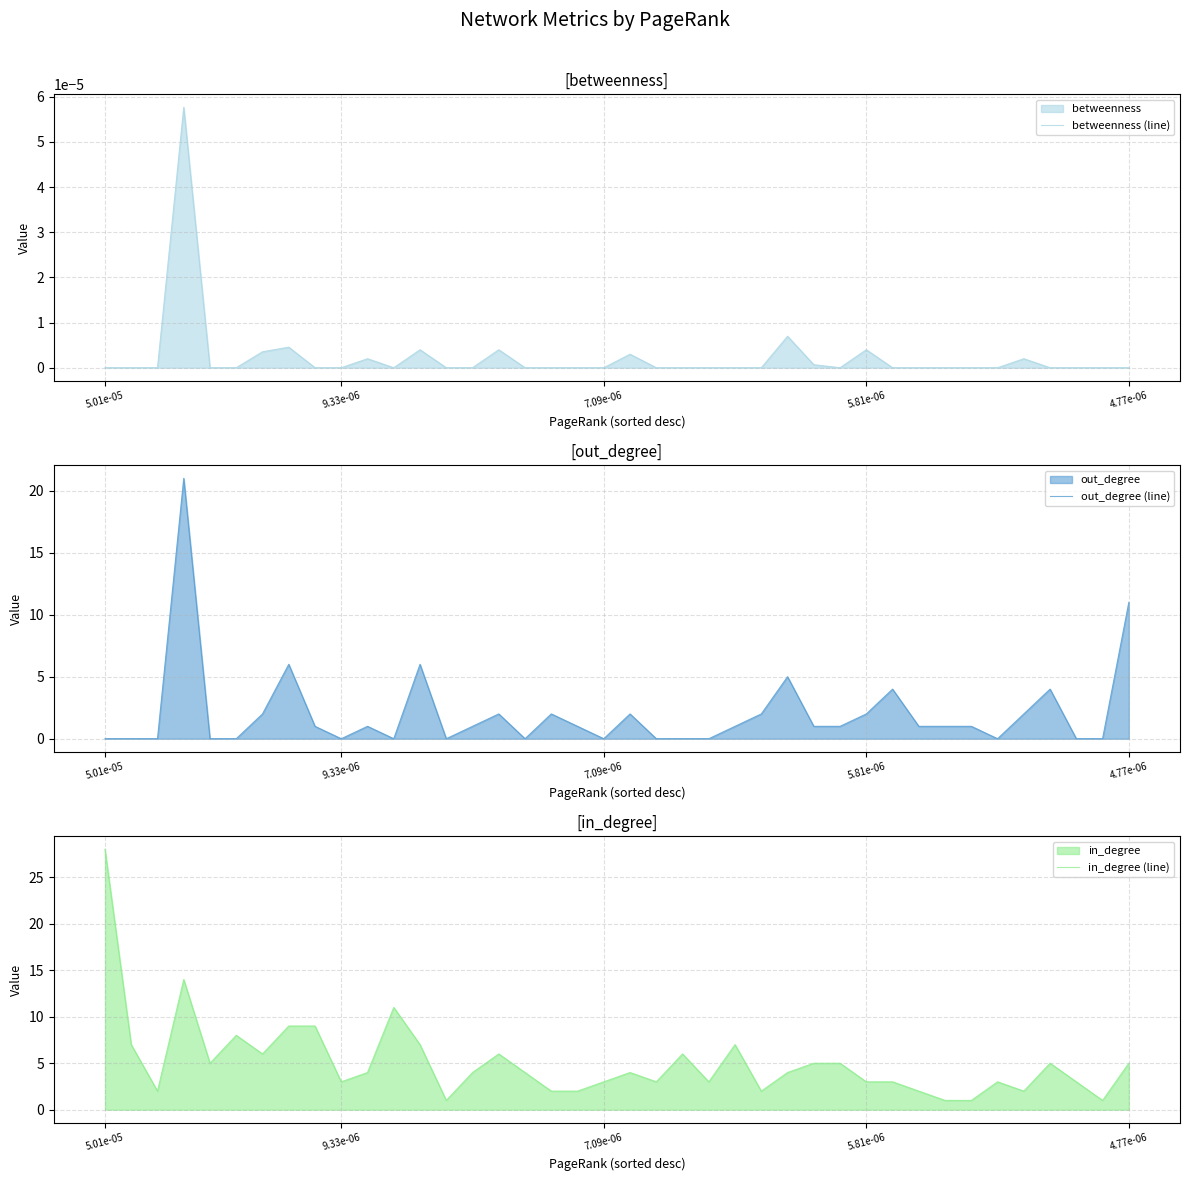

Is it true that betweenness (line) equals 0.0 at 9.33e-06?

True